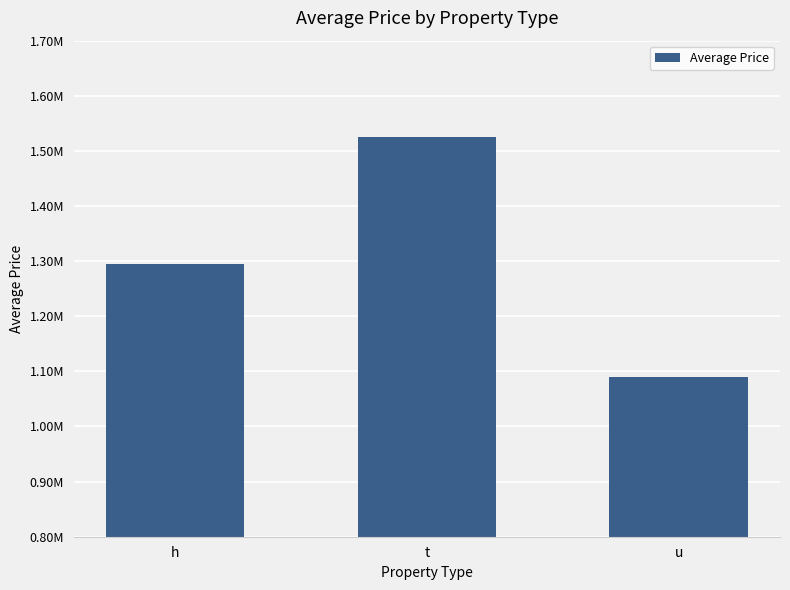

Are the bars horizontal?

No